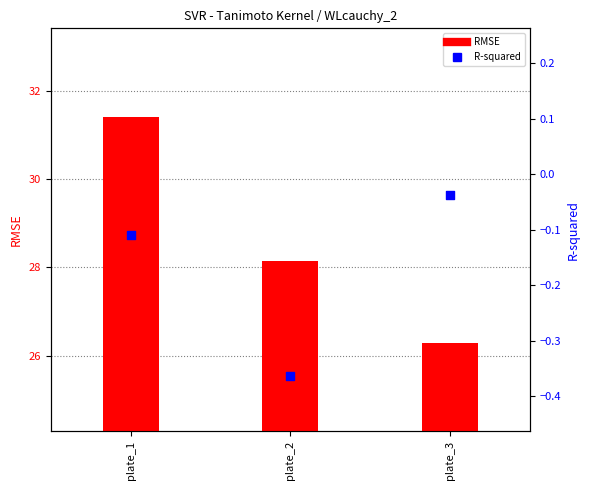

At which category is the sum across all series the highest?

plate_1